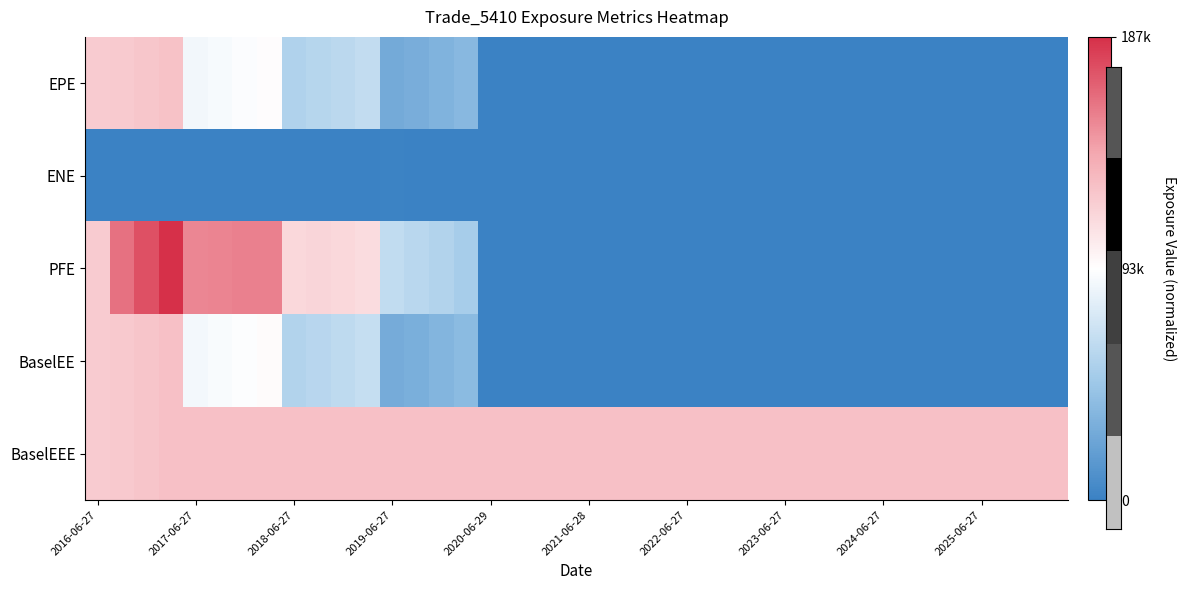

Reading left to right, what are all the values shown in this chart?

EPE: 0.3	0.3	0.3	0.4	-0.1	-0.0	-0.0	0.0	-0.4	-0.4	-0.3	-0.3	-0.7	-0.7	-0.6	-0.6	-1.0	-1.0	-1.0	-1.0	-1.0	-1.0	-1.0	-1.0	-1.0	-1.0	-1.0	-1.0	-1.0	-1.0	-1.0	-1.0	-1.0	-1.0	-1.0	-1.0	-1.0	-1.0	-1.0	-1.0
ENE: -1.0	-1.0	-1.0	-1.0	-1.0	-1.0	-1.0	-1.0	-1.0	-1.0	-1.0	-1.0	-1.0	-1.0	-1.0	-1.0	-1.0	-1.0	-1.0	-1.0	-1.0	-1.0	-1.0	-1.0	-1.0	-1.0	-1.0	-1.0	-1.0	-1.0	-1.0	-1.0	-1.0	-1.0	-1.0	-1.0	-1.0	-1.0	-1.0	-1.0
PFE: 0.3	0.7	0.9	1.0	0.6	0.6	0.7	0.7	0.2	0.2	0.2	0.2	-0.3	-0.4	-0.4	-0.5	-1.0	-1.0	-1.0	-1.0	-1.0	-1.0	-1.0	-1.0	-1.0	-1.0	-1.0	-1.0	-1.0	-1.0	-1.0	-1.0	-1.0	-1.0	-1.0	-1.0	-1.0	-1.0	-1.0	-1.0
BaselEE: 0.3	0.3	0.3	0.4	-0.1	-0.0	-0.0	0.0	-0.4	-0.4	-0.3	-0.3	-0.7	-0.7	-0.6	-0.6	-1.0	-1.0	-1.0	-1.0	-1.0	-1.0	-1.0	-1.0	-1.0	-1.0	-1.0	-1.0	-1.0	-1.0	-1.0	-1.0	-1.0	-1.0	-1.0	-1.0	-1.0	-1.0	-1.0	-1.0
BaselEEE: 0.3	0.3	0.3	0.4	0.4	0.4	0.4	0.4	0.4	0.4	0.4	0.4	0.4	0.4	0.4	0.4	0.4	0.4	0.4	0.4	0.4	0.4	0.4	0.4	0.4	0.4	0.4	0.4	0.4	0.4	0.4	0.4	0.4	0.4	0.4	0.4	0.4	0.4	0.4	0.4